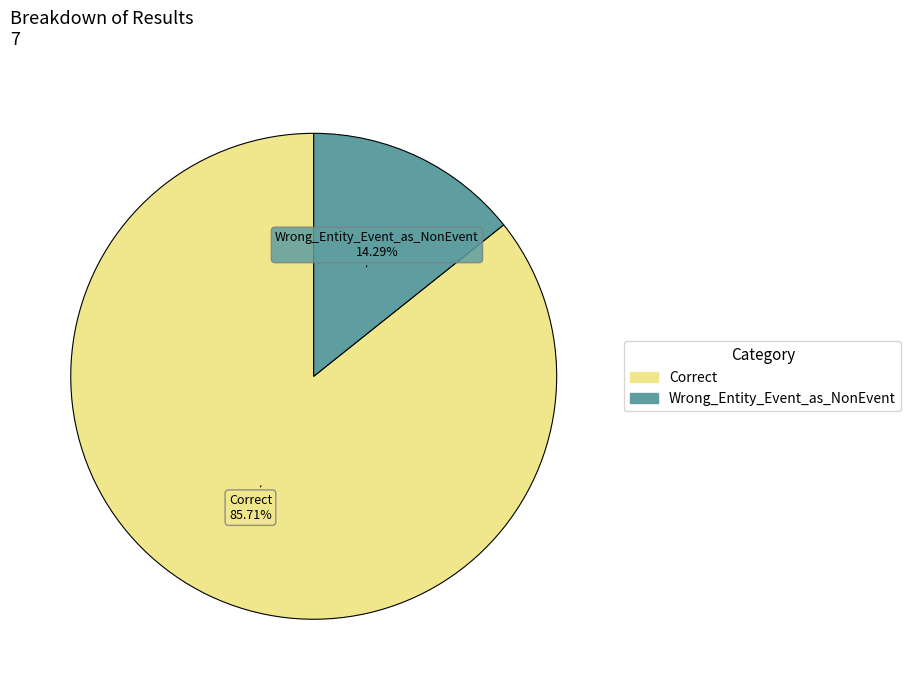

How many segments does this pie chart have?

2